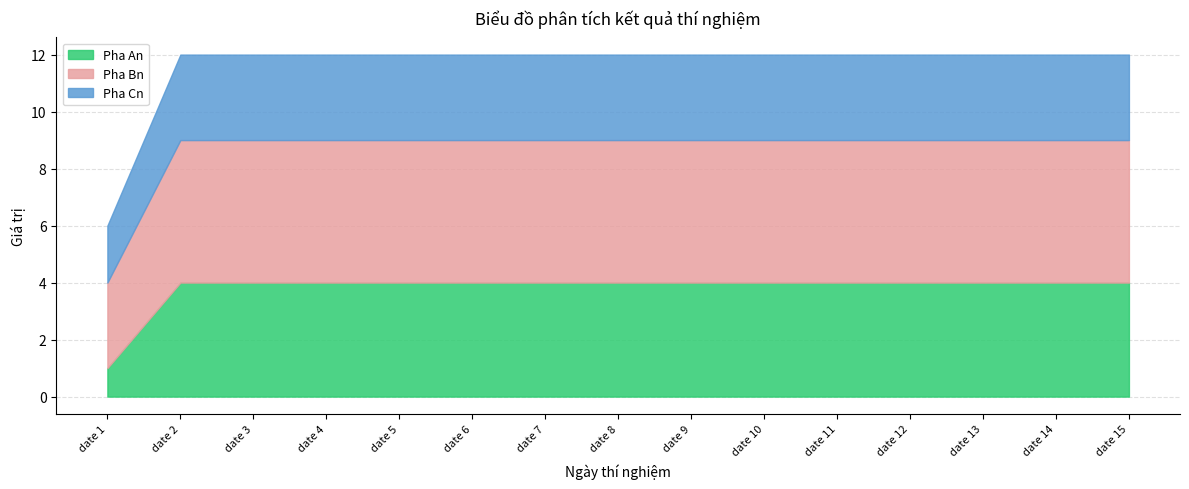

Is it true that Pha Cn equals 2 at date 15?

False